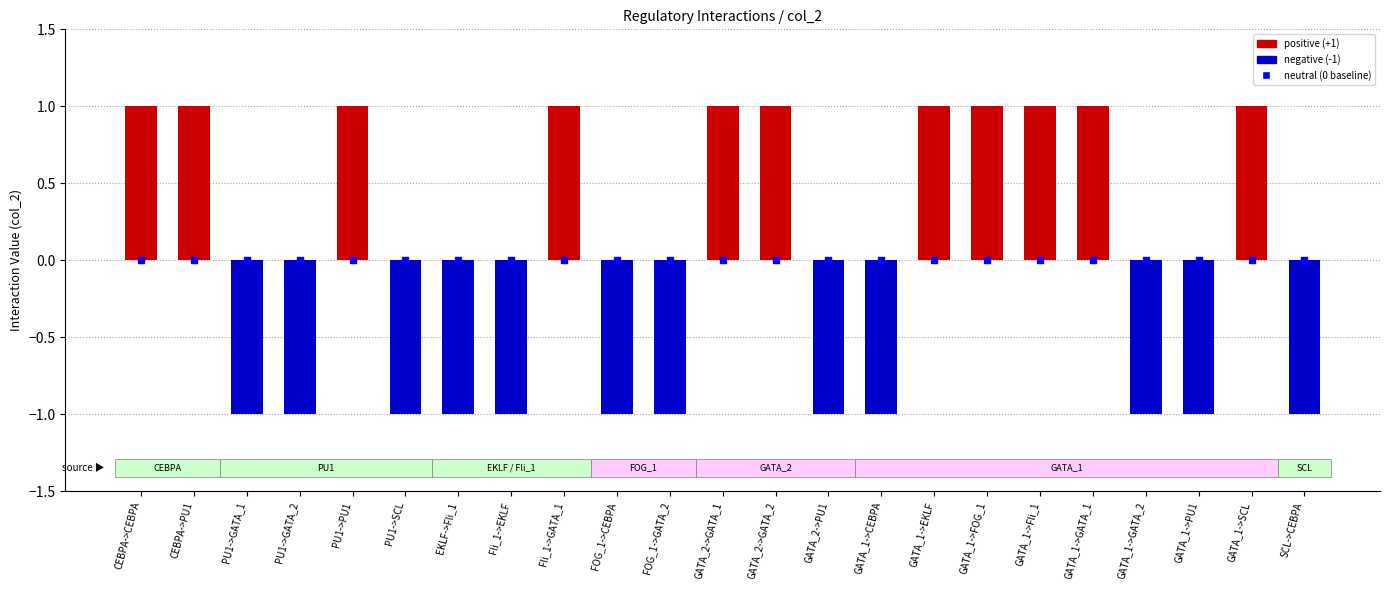

At which category is the sum across all series the highest?

CEBPA->CEBPA